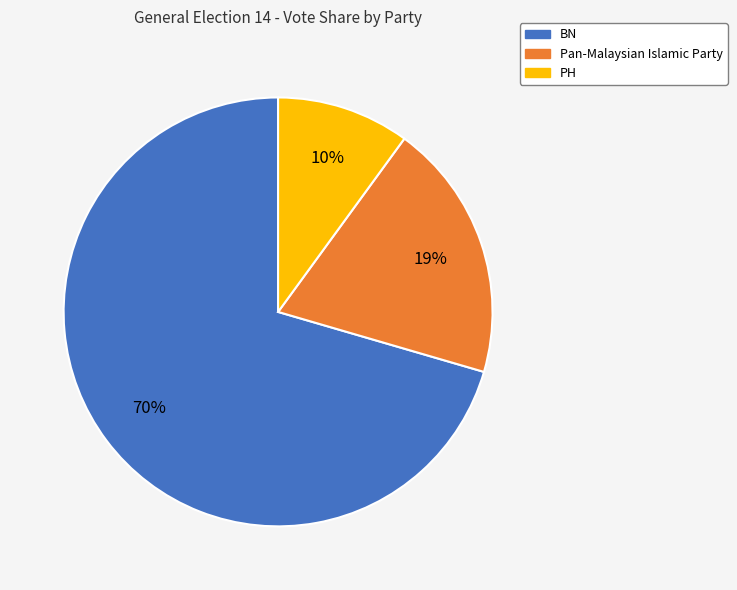

Do Pan-Malaysian Islamic Party and PH together represent more than half of the pie?

No